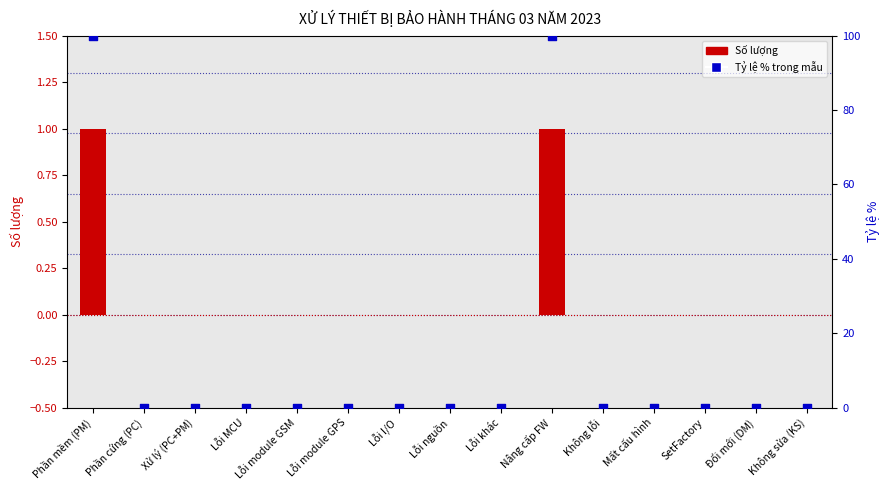

Which series reaches the maximum Y coordinate?

Tỷ lệ % trong mẫu